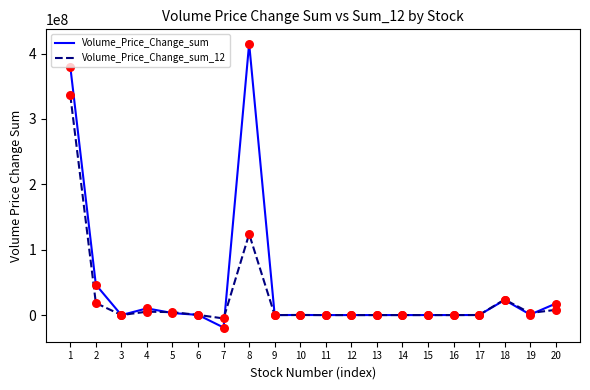

Which series changed the most between 8 and 11?

Volume_Price_Change_sum